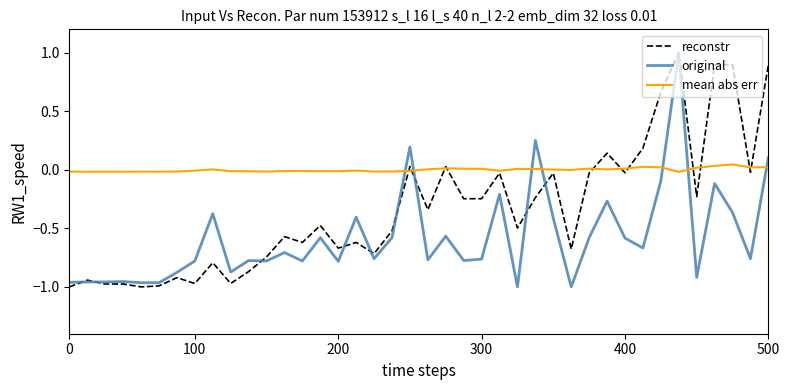

What is the maximum value shown in the chart?

1.0